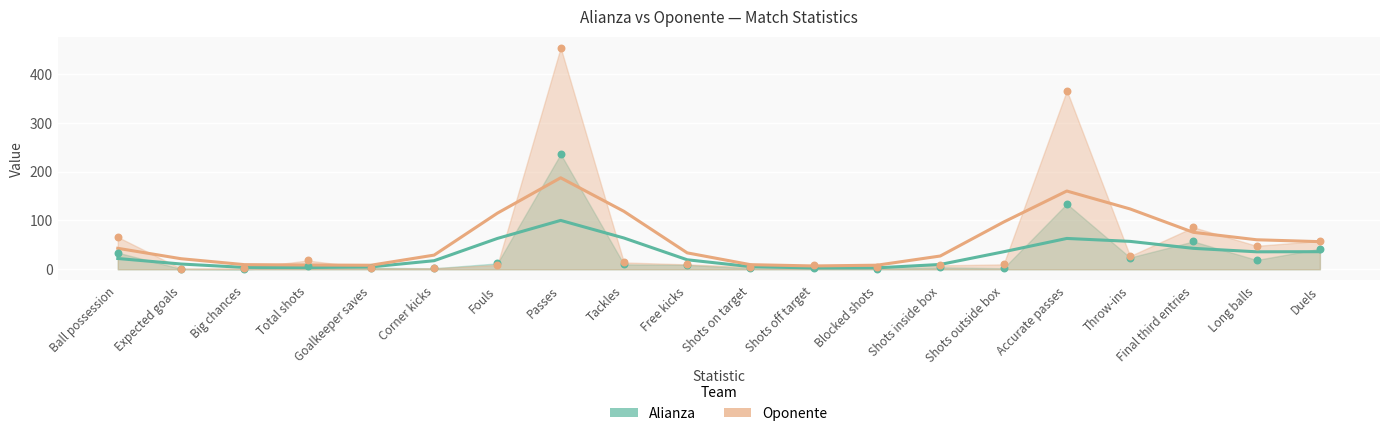

Is the value of Oponente at Shots outside box greater than the value of Alianza at Shots inside box?

Yes